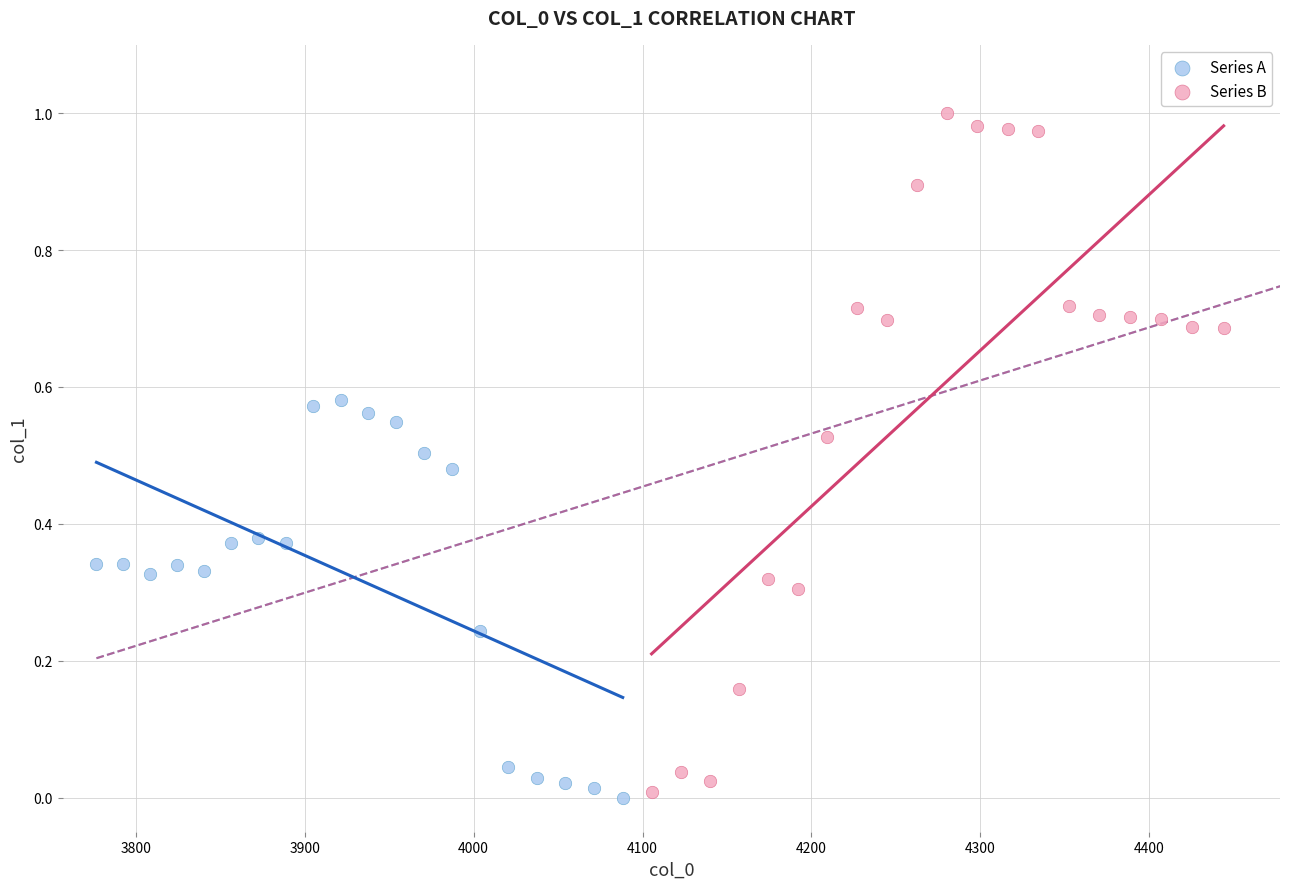

Which series reaches the maximum Y coordinate?

Series B